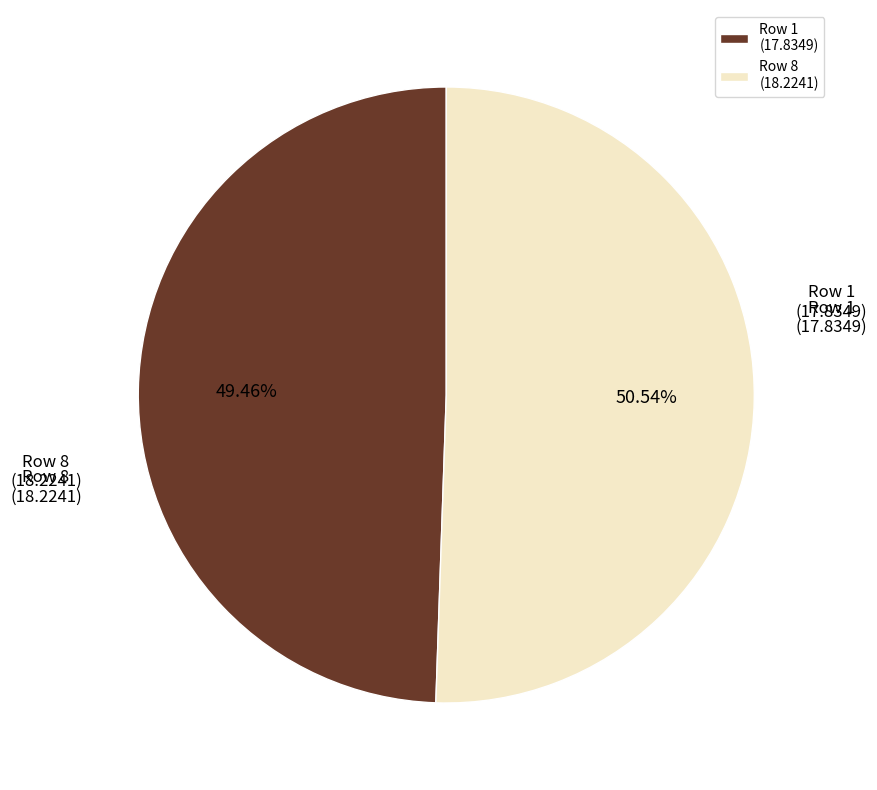

Rank the categories by value from lowest to highest.

Row 1 (17.8349), Row 8 (18.2241)